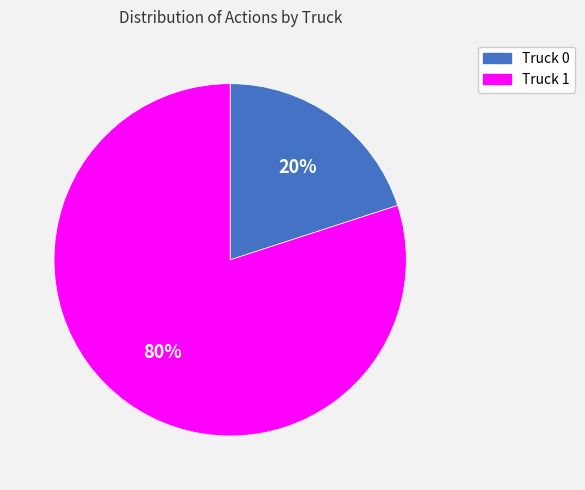

Is there any slice that represents more than half of the pie?

Yes